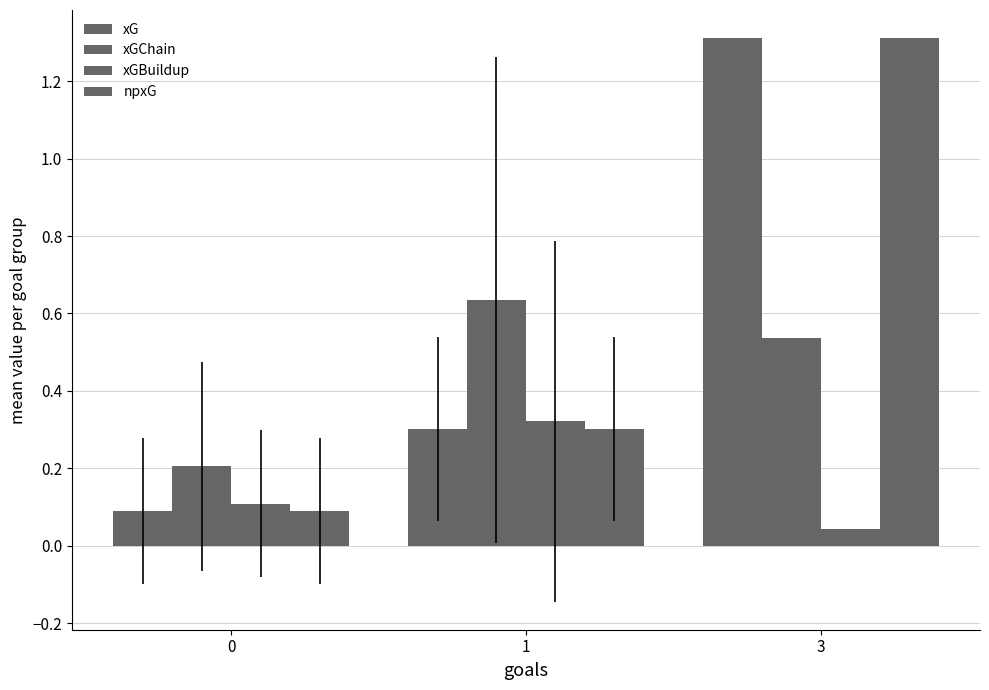

Does the chart contain any negative values?

No